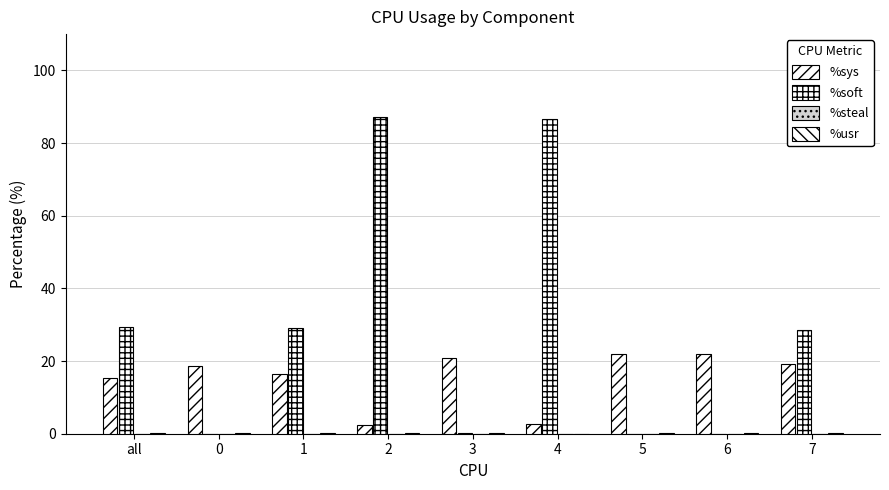

What value does the %sys series have at 7?

19.1